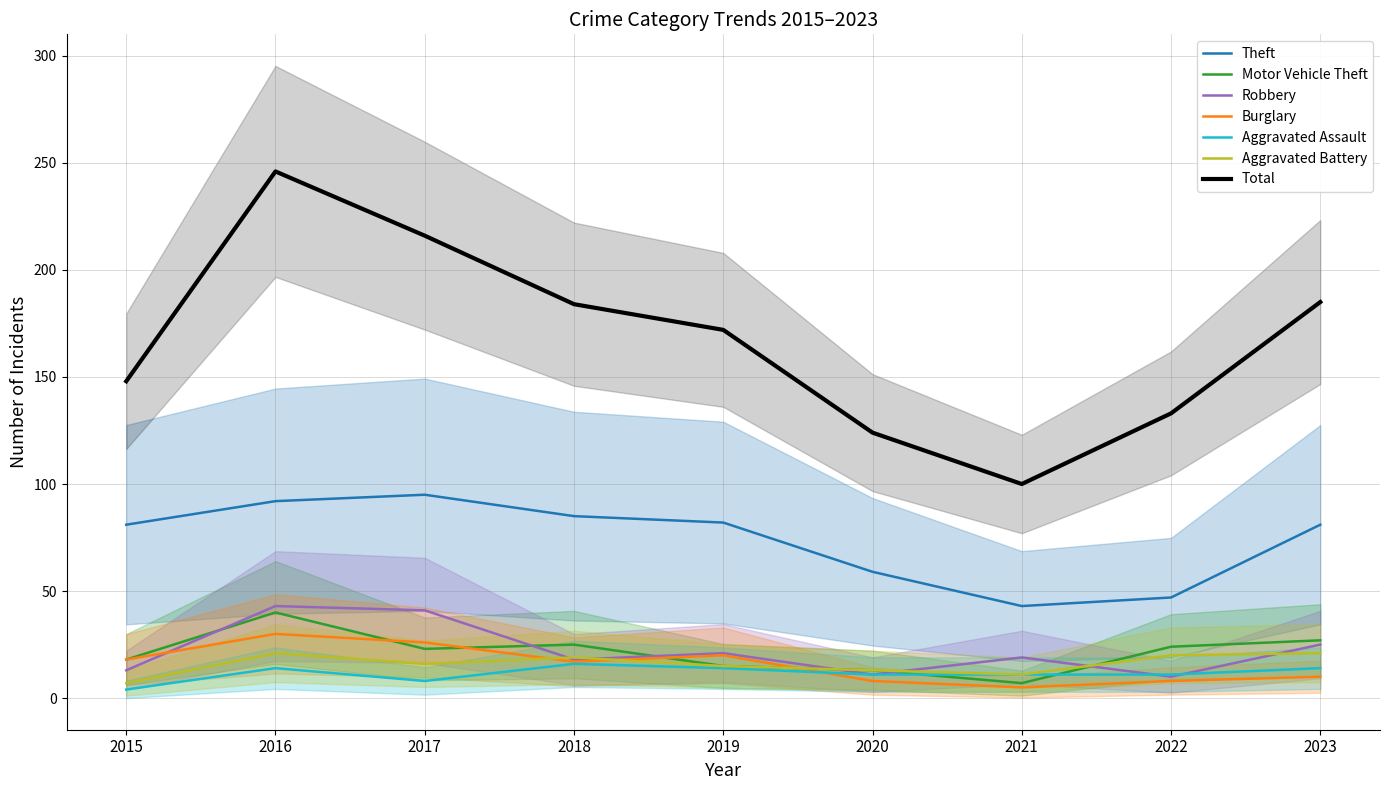

What is the average value of the Burglary series?

16